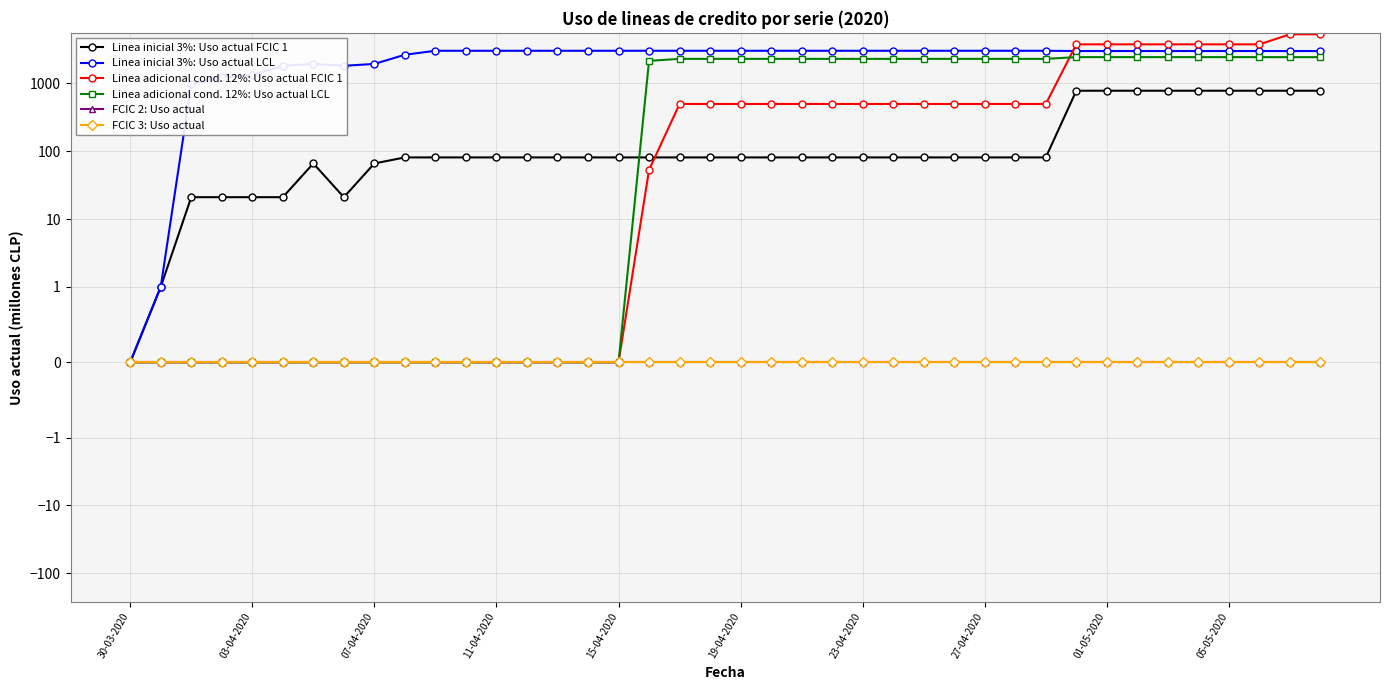

Which category has the lowest value in the Linea inicial 3%: Uso actual LCL series?

30-03-2020